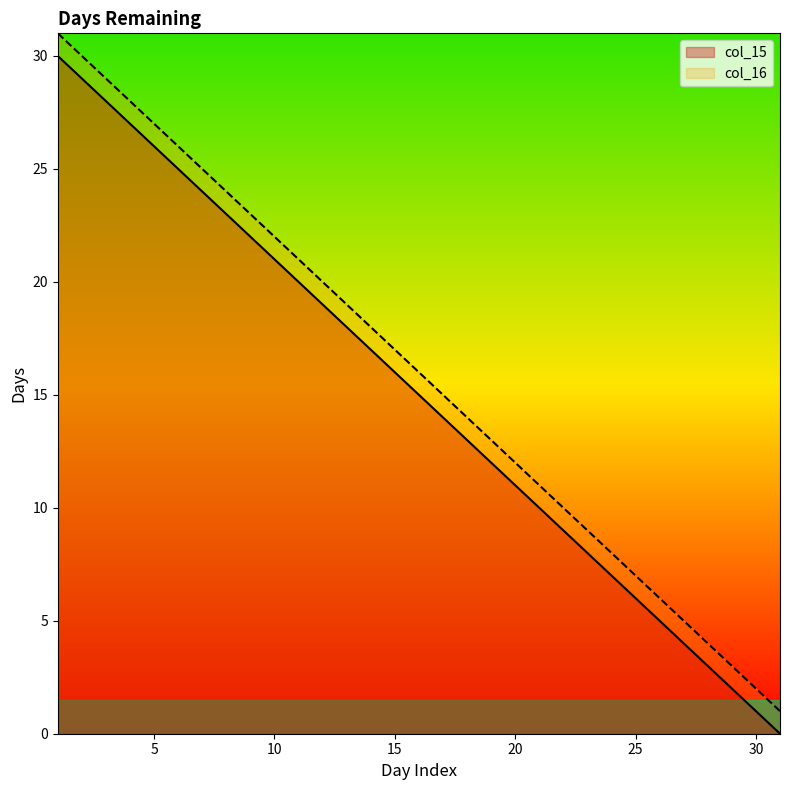

Reading left to right, what are all the values shown in this chart?

col_15: 1=30	2=29	3=28	4=27	5=26	6=25	7=24	8=23	9=22	10=21	11=20	12=19	13=18	14=17	15=16	16=15	17=14	18=13	19=12	20=11	21=10	22=9	23=8	24=7	25=6	26=5	27=4	28=3	29=2	30=1	31=0
col_16: 1=31	2=30	3=29	4=28	5=27	6=26	7=25	8=24	9=23	10=22	11=21	12=20	13=19	14=18	15=17	16=16	17=15	18=14	19=13	20=12	21=11	22=10	23=9	24=8	25=7	26=6	27=5	28=4	29=3	30=2	31=1